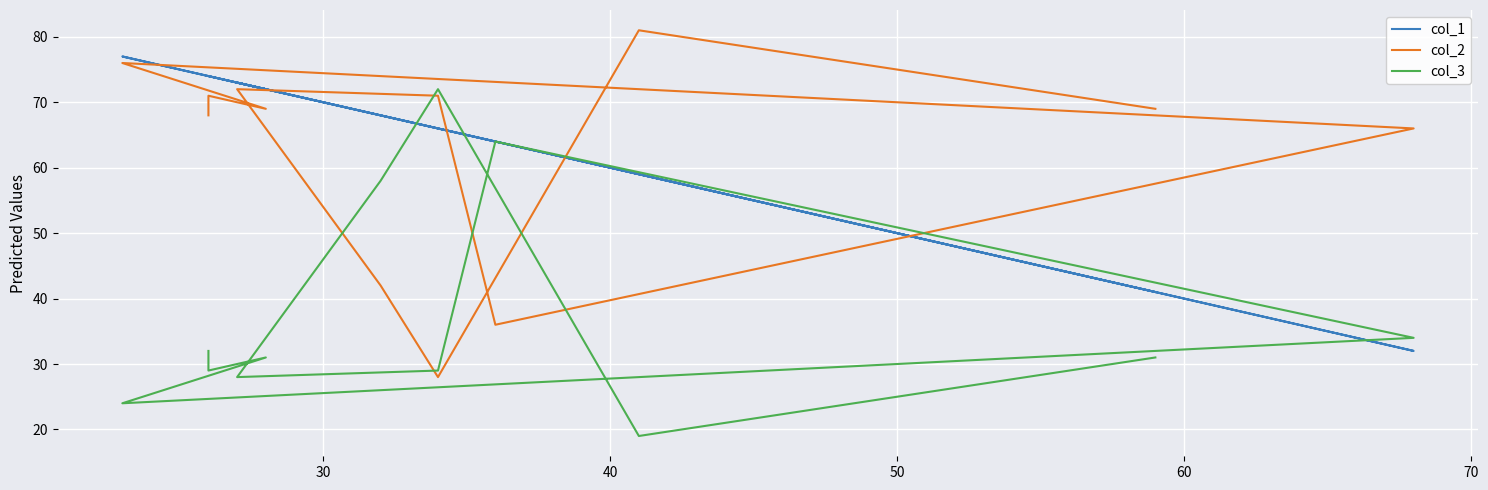

What is the average value of the col_3 series?

38